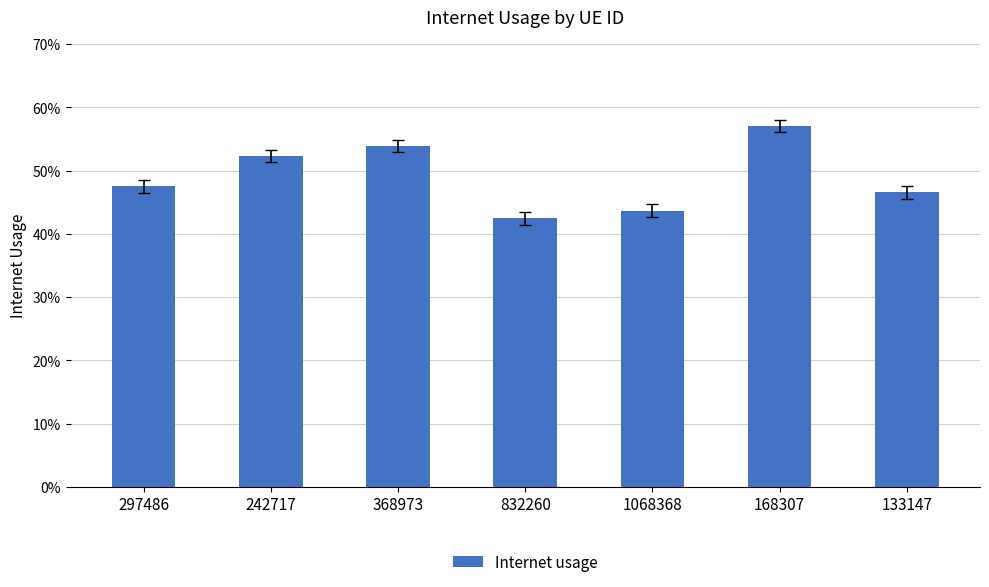

Does the chart contain stacked bars?

No